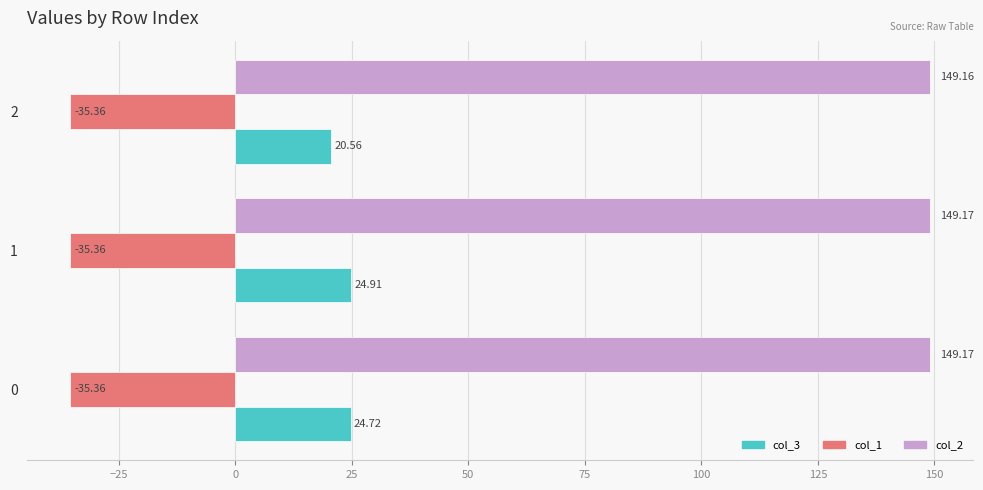

What is the average value of the col_2 series?

149.2